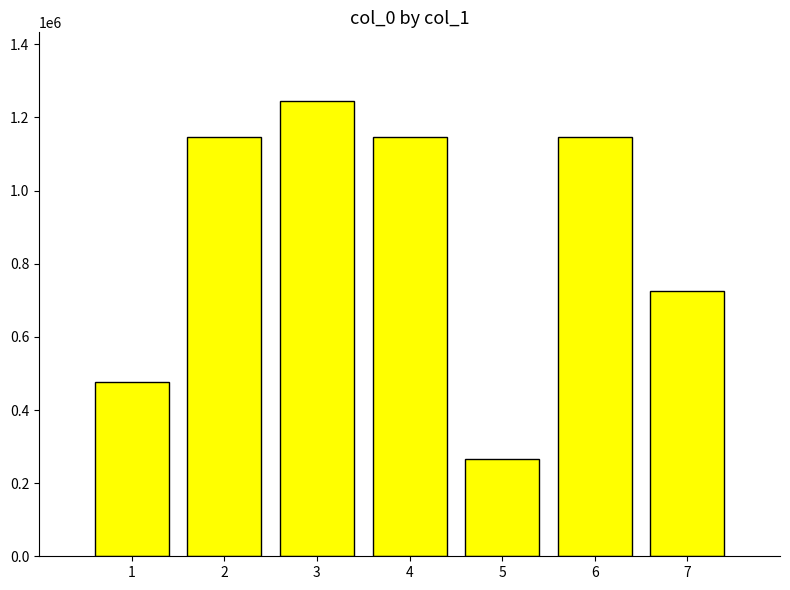

What is the greatest value displayed?

1245873